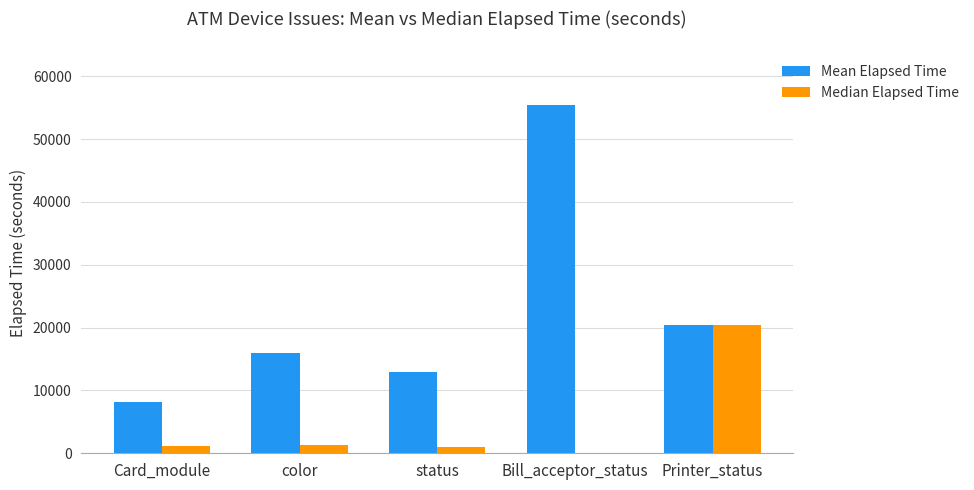

The value of Mean Elapsed Time at Printer_status is 32753. True or false?

False